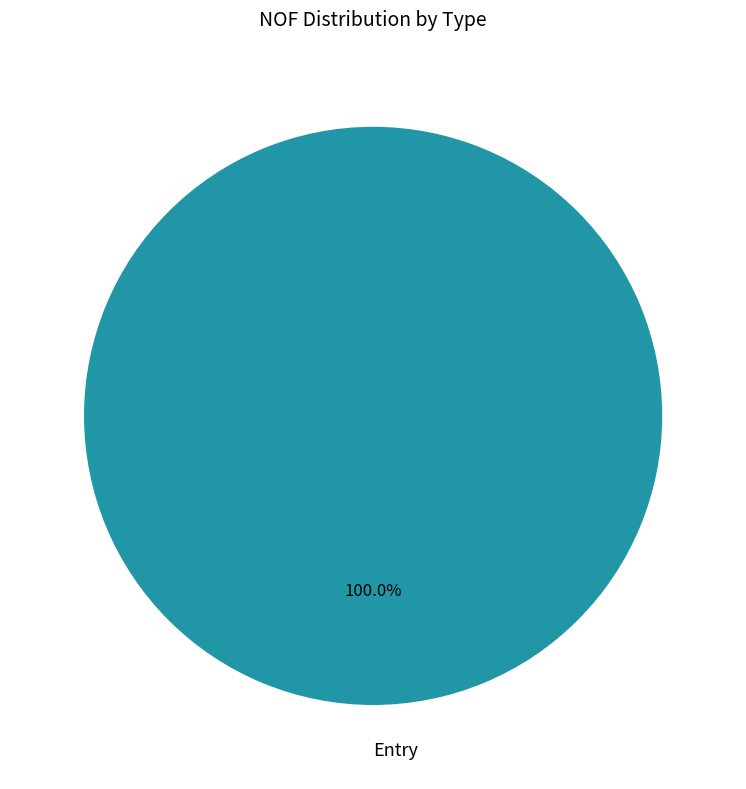

Is there any slice that represents more than half of the pie?

Yes